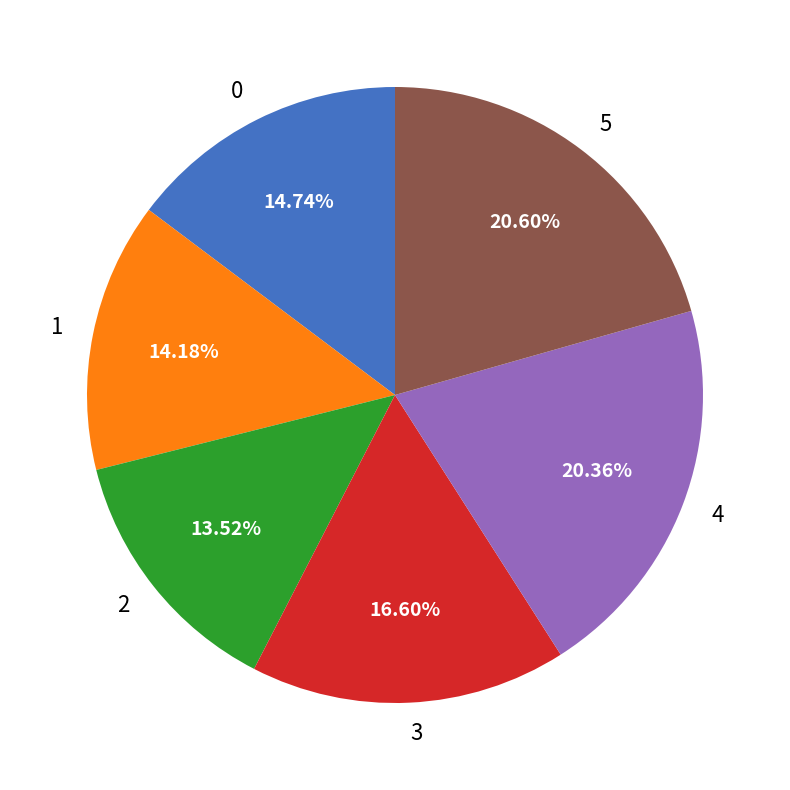

What portion of the pie excludes 3?

83.4%